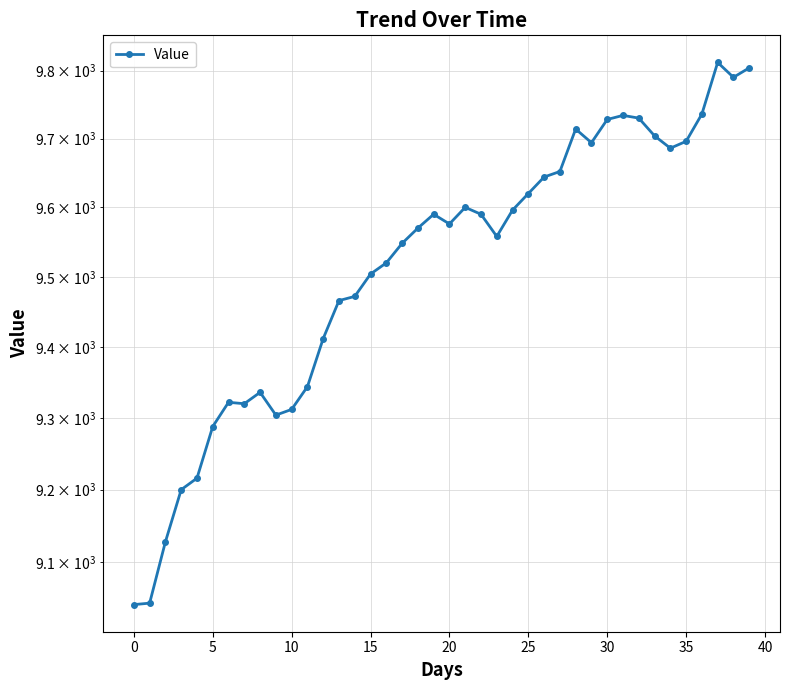

True or false: the data shows 9344 at 11.

True